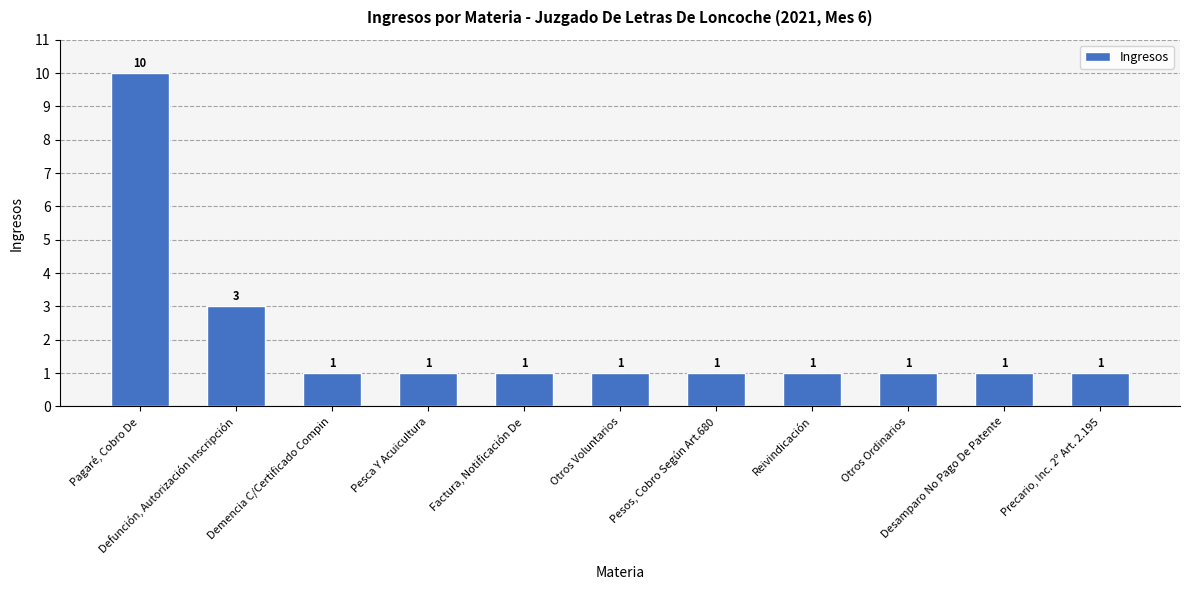

Reading left to right, extract all data points from this chart.

10	3	1	1	1	1	1	1	1	1	1